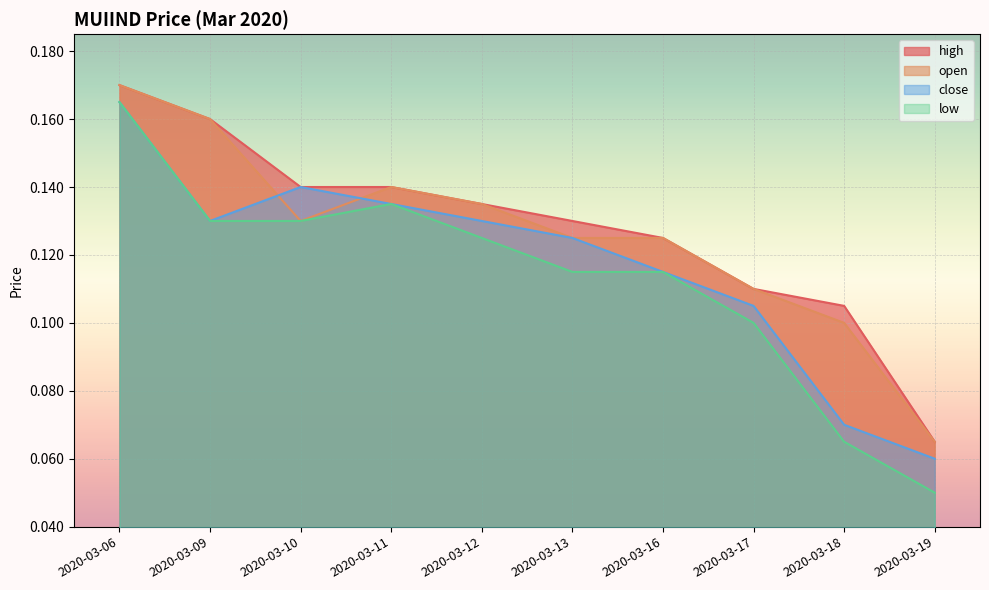

True or false: high has more than 1 points higher than both neighbors.

False